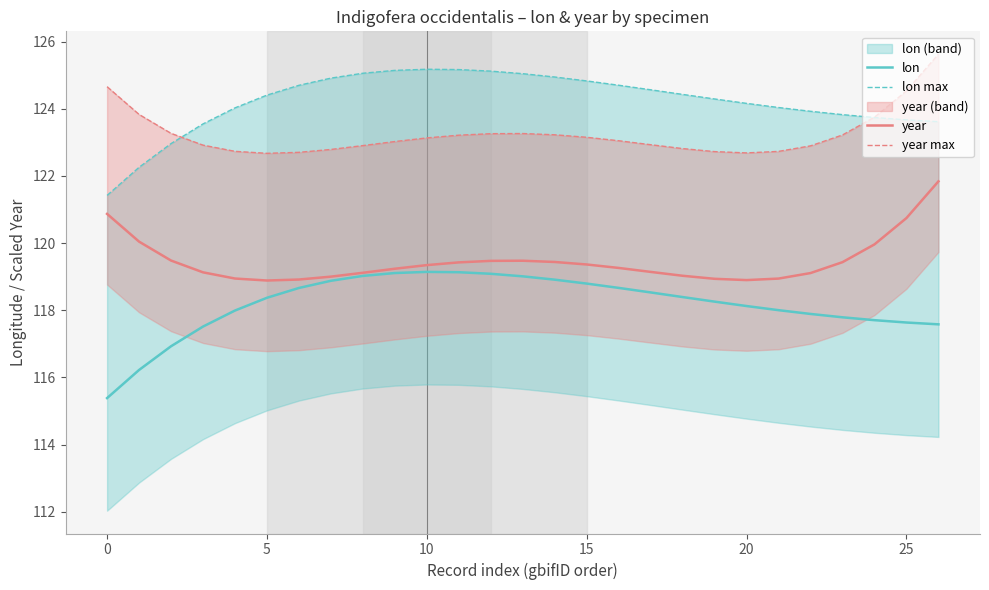

What is the value of the year point at the 1st from the left?

120.9